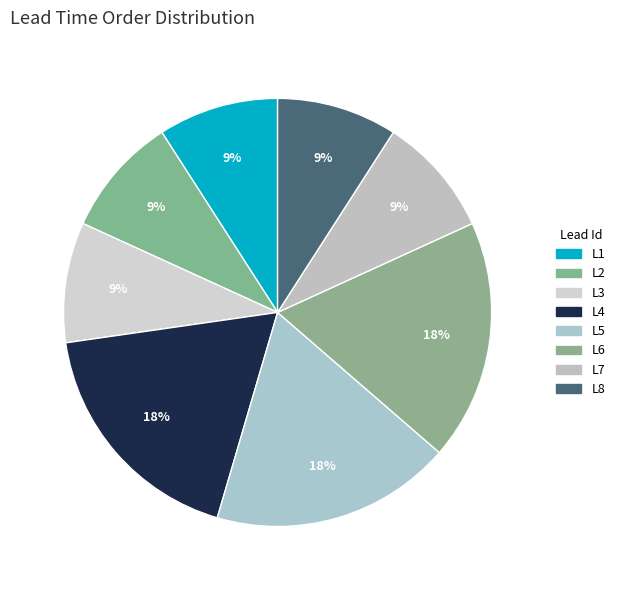

What is the smallest slice in the pie chart?

L1